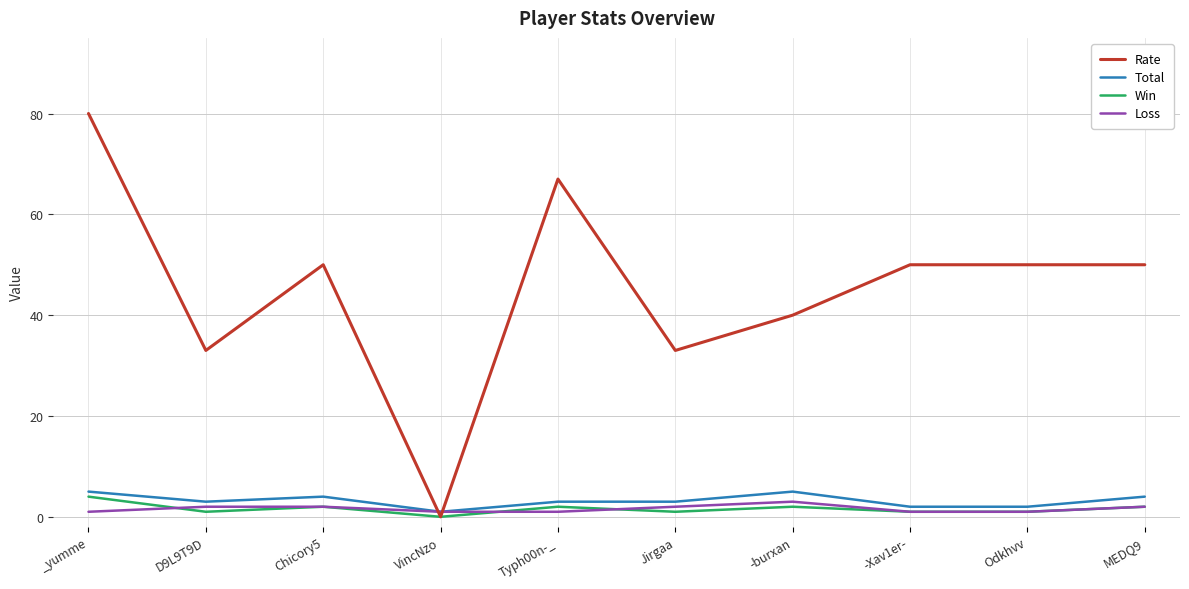

Reading right to left, list all the values displayed in this chart.

Rate: 50	50	50	40	33	67	0	50	33	80
Total: 4	2	2	5	3	3	1	4	3	5
Win: 2	1	1	2	1	2	0	2	1	4
Loss: 2	1	1	3	2	1	1	2	2	1